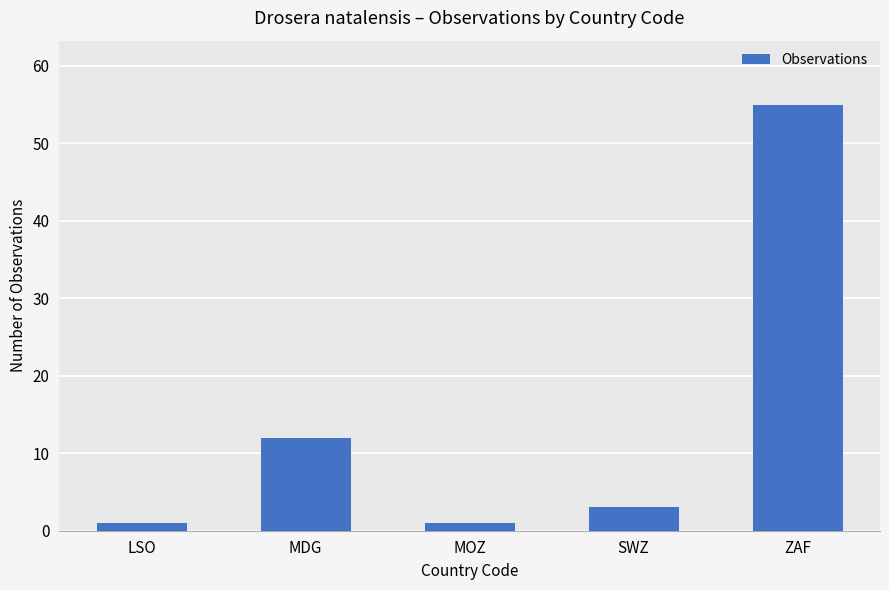

Is it true that the value at MDG is 12?

True